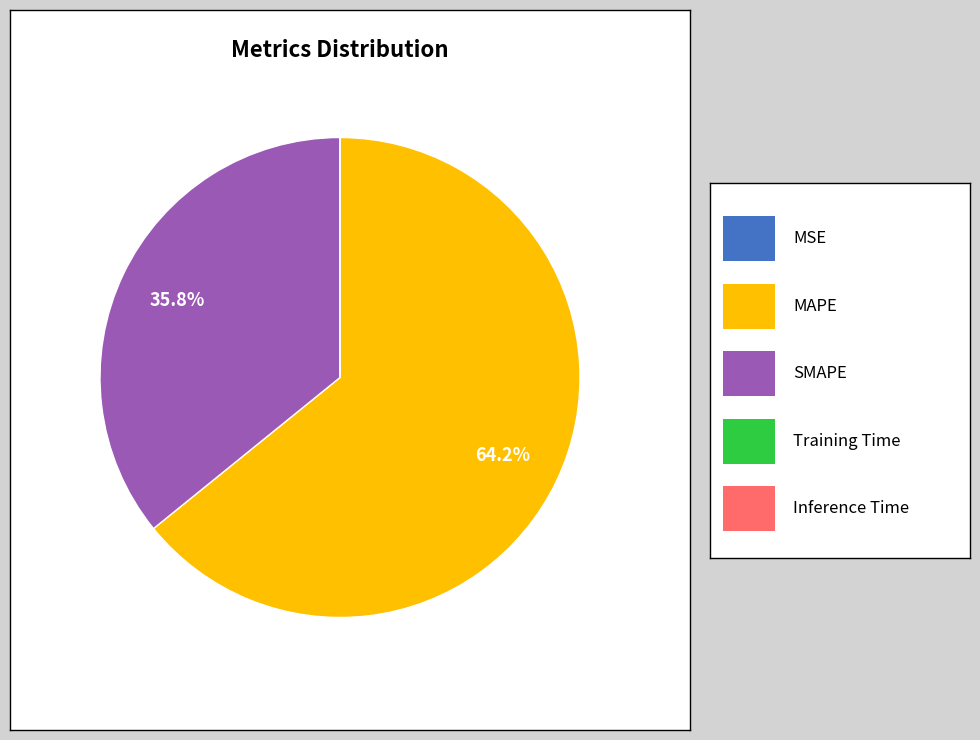

Is there a majority slice in this chart?

Yes